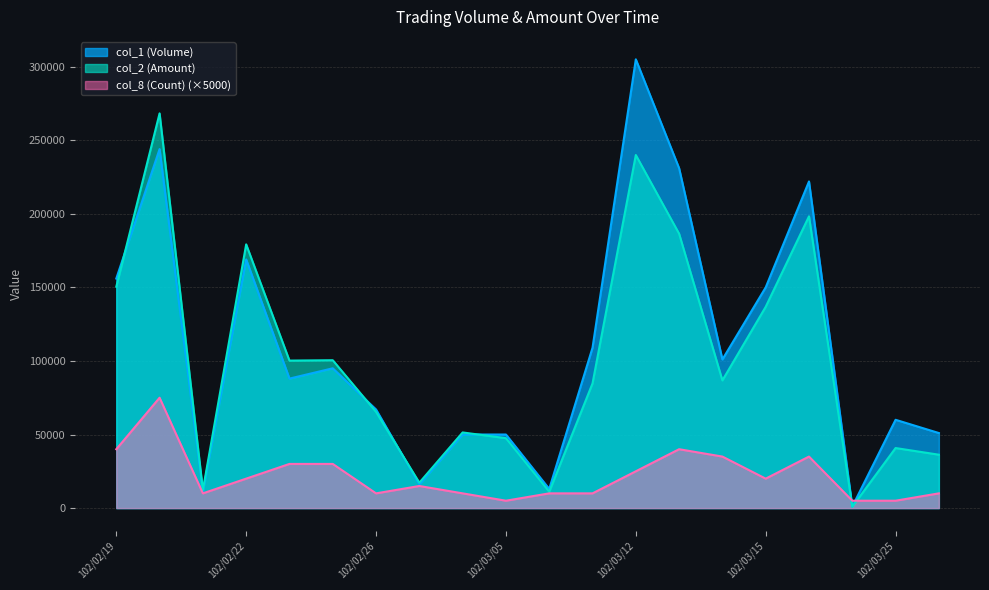

Rank the series by their maximum value, from highest to lowest.

col_1 (Volume), col_2 (Amount), col_8 (Count) (×5000)